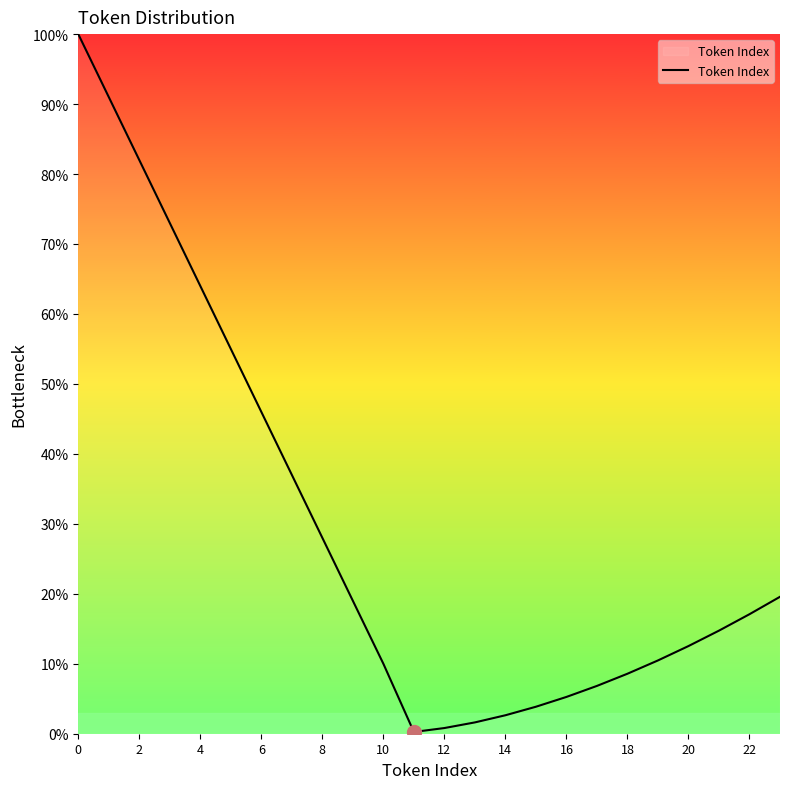

What is the maximum value shown in the chart?

100.0